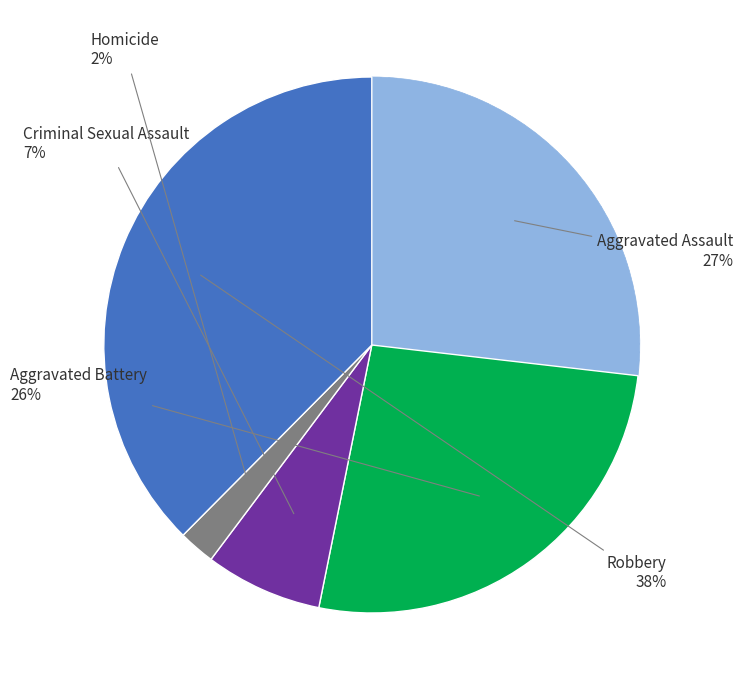

How many segments does this pie chart have?

5